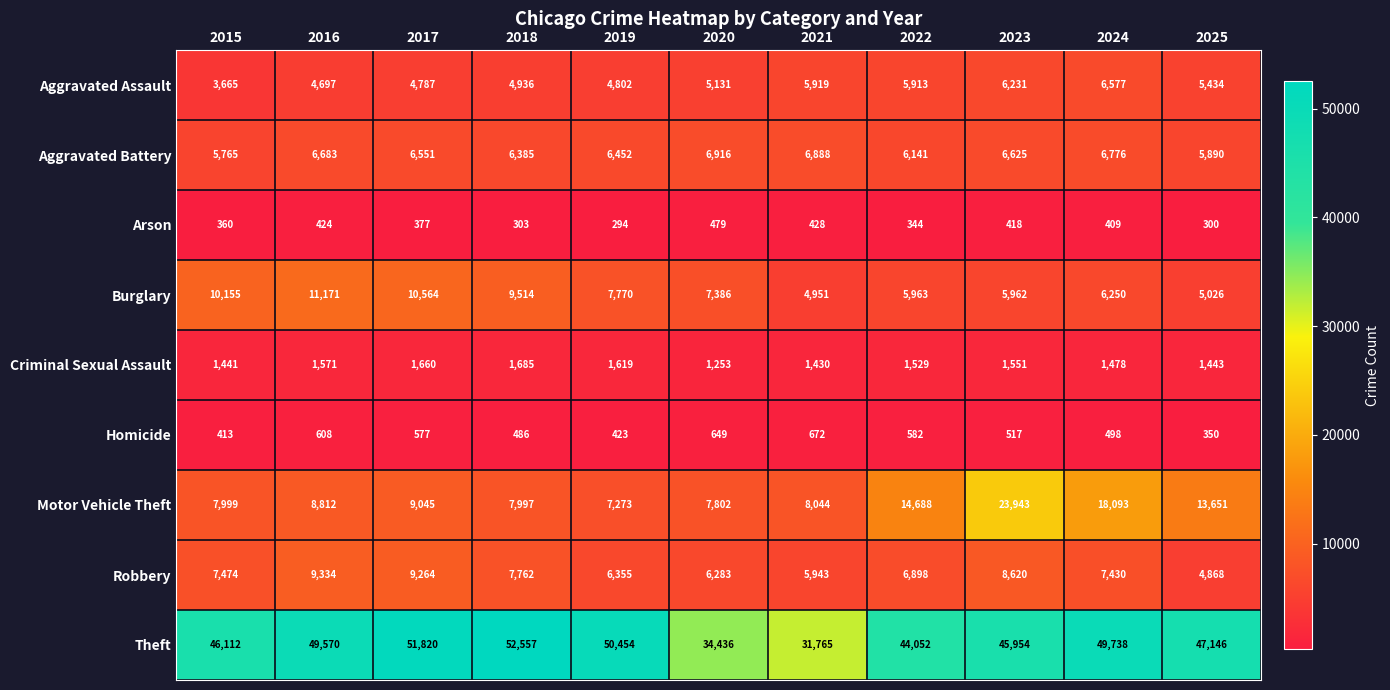

Where does the Robbery series first go above 7430?

2015